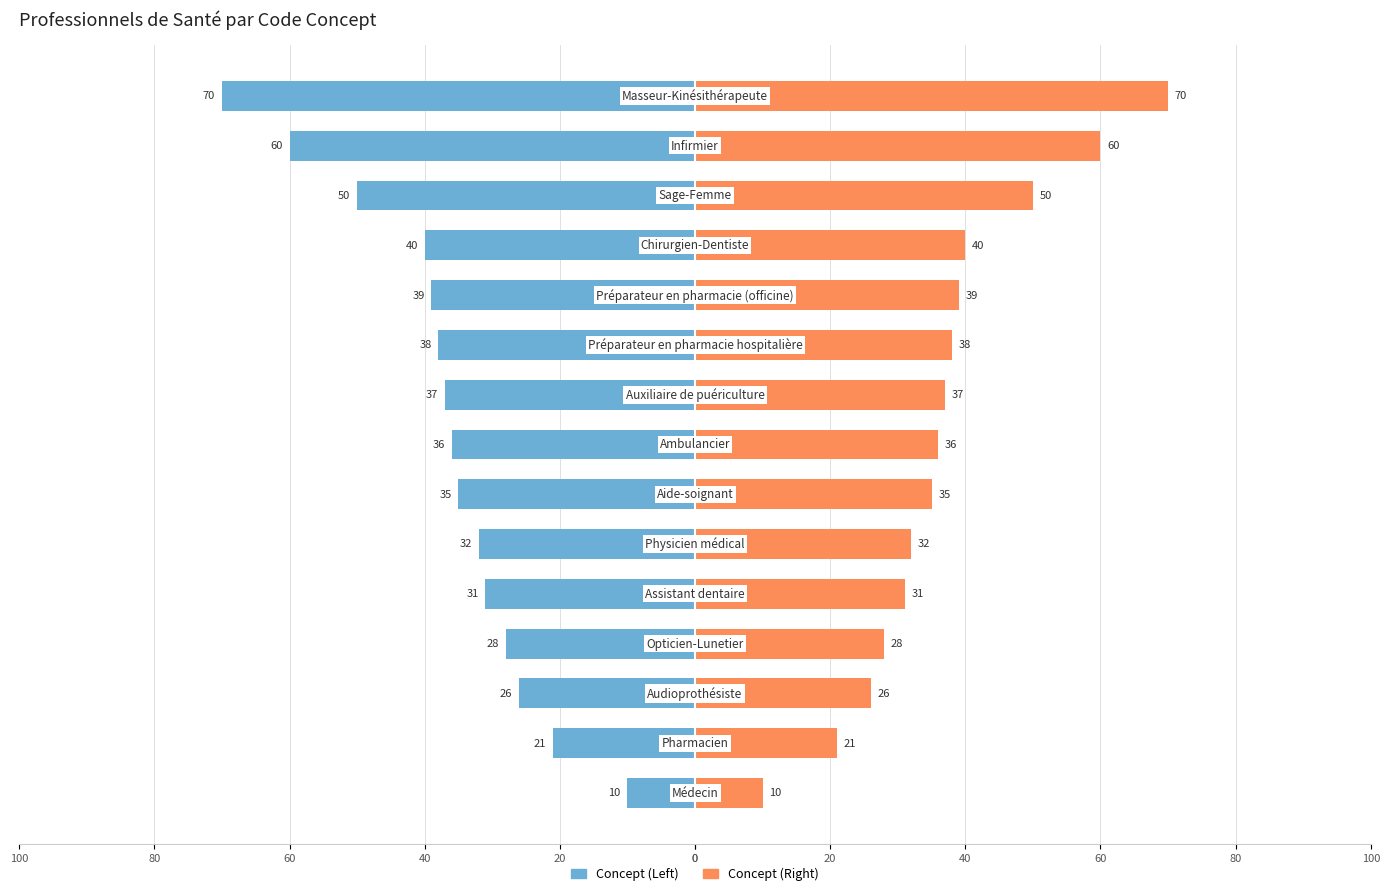

Which series has the largest total across all categories?

Concept (Right)